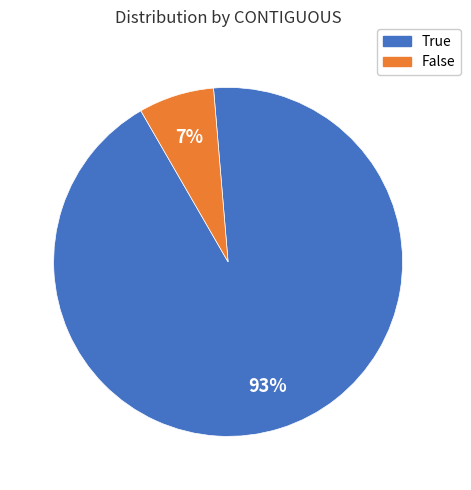

To the nearest percent, what is the average slice percentage?

50%